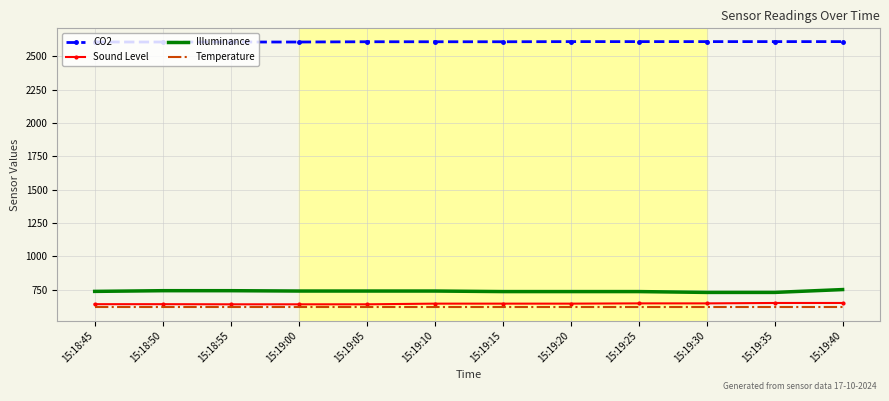

What is the maximum value shown in the chart?

2610.0